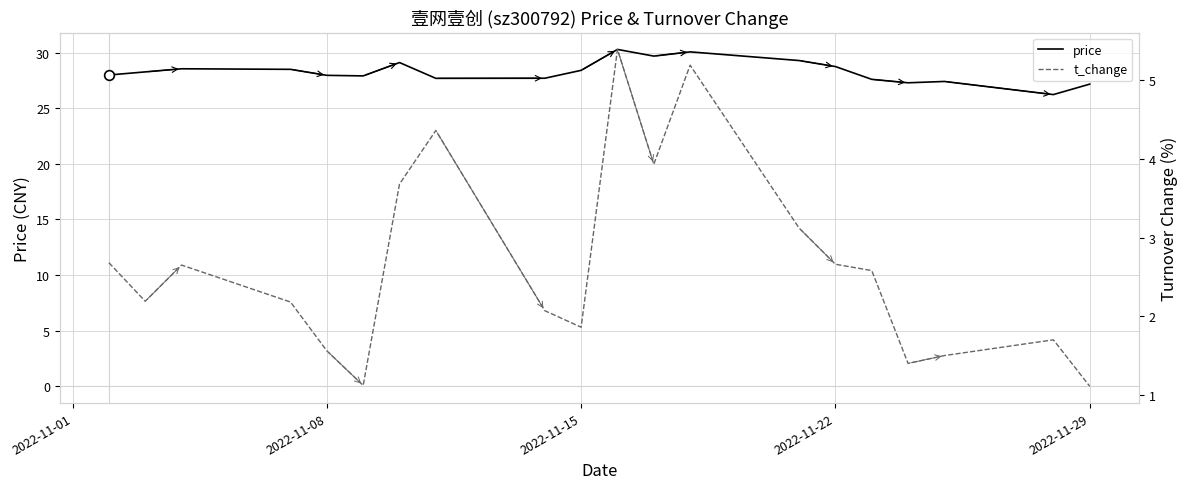

What is the minimum value for price?

26.2